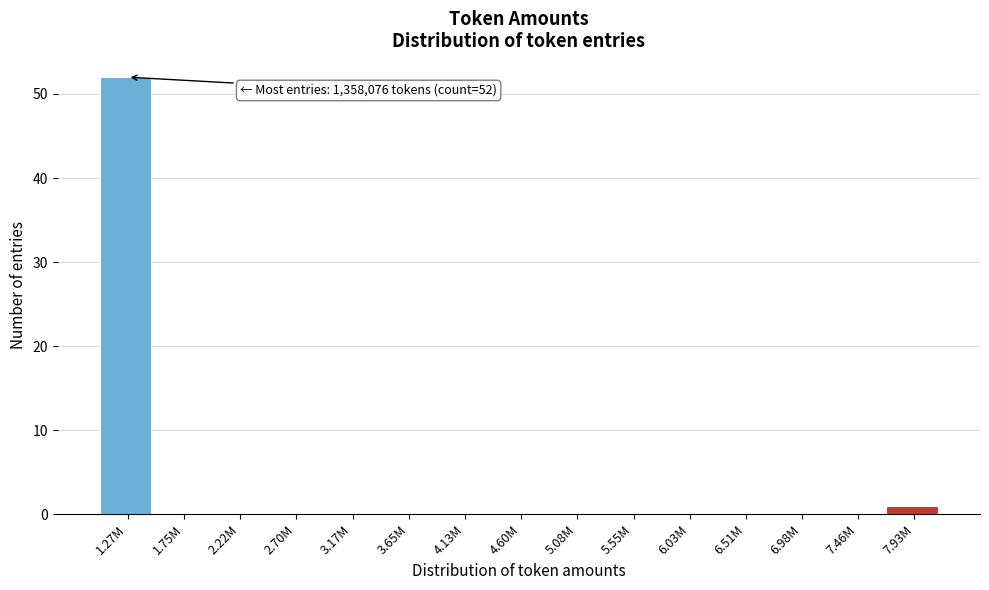

Reading left to right, extract all data points from this chart.

1.27M=52	1.75M=0	2.22M=0	2.70M=0	3.17M=0	3.65M=0	4.13M=0	4.60M=0	5.08M=0	5.55M=0	6.03M=0	6.51M=0	6.98M=0	7.46M=0	7.93M=1